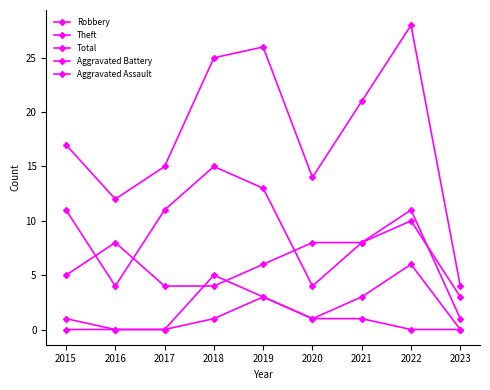

How many data points in Total are less than 17?

4